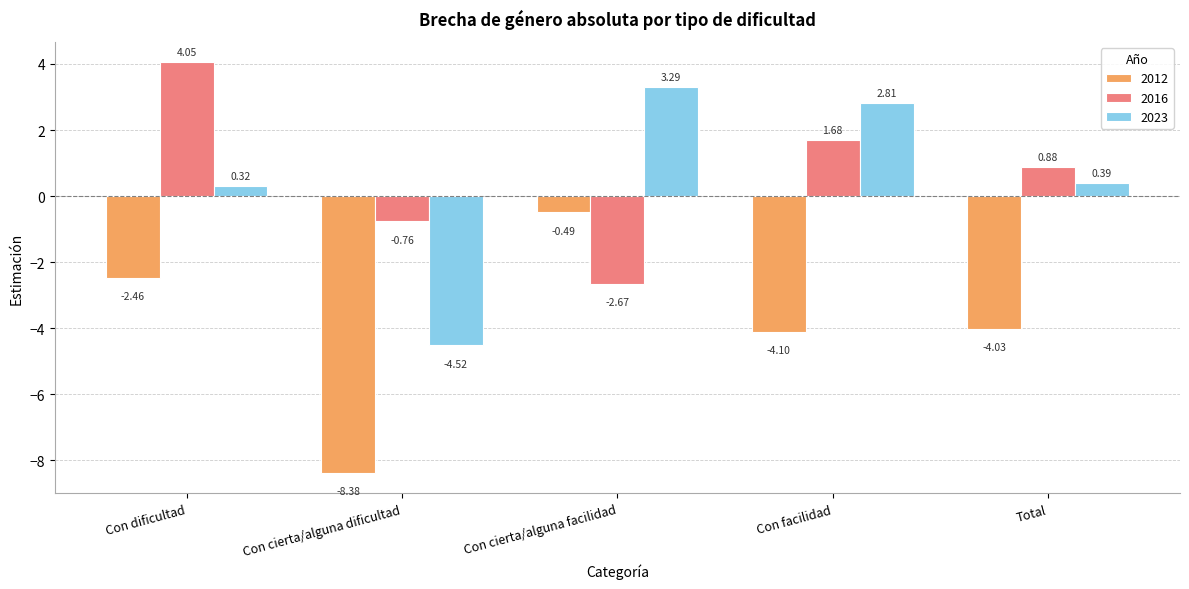

What is the average value of the 2012 series?

-3.9